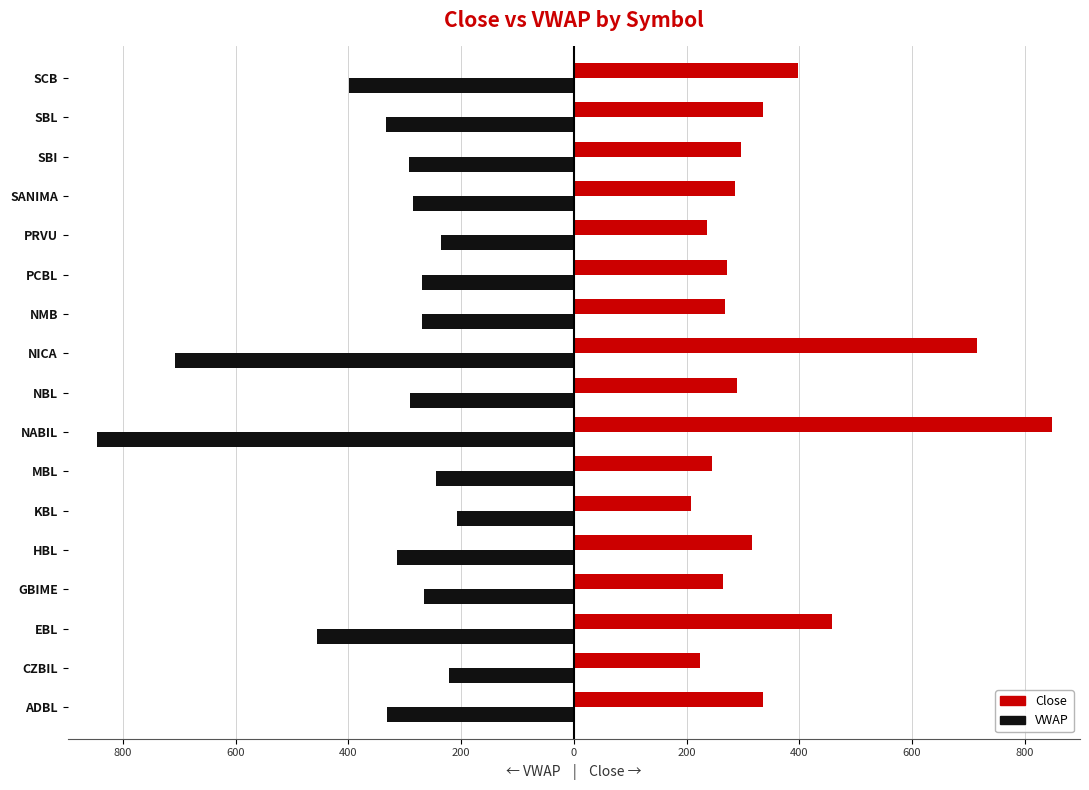

What is the difference between the maximum and minimum values in the Close series?

639.6